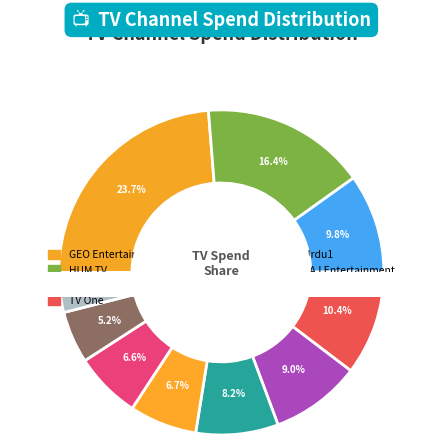

Which category has the biggest portion of the pie?

GEO Entertainment